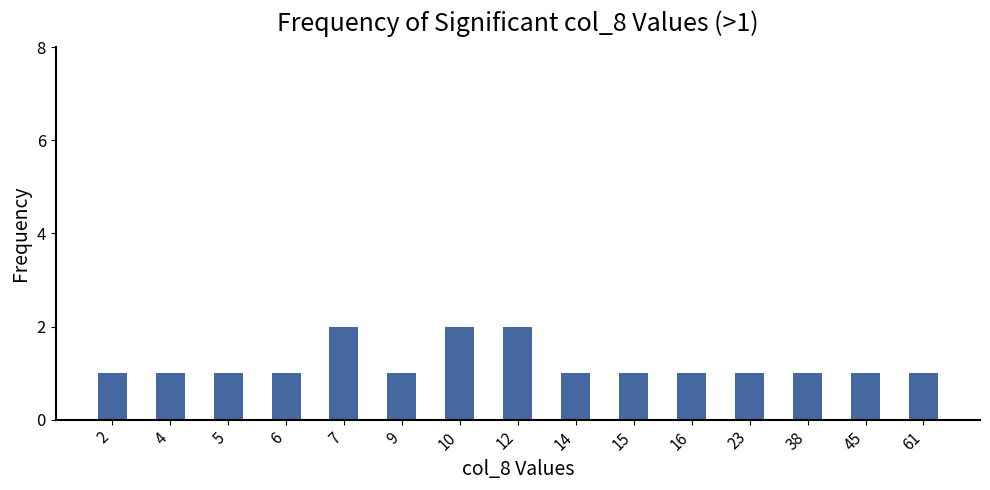

Approximately how many times larger is the value at 7 compared to 61?

2.0